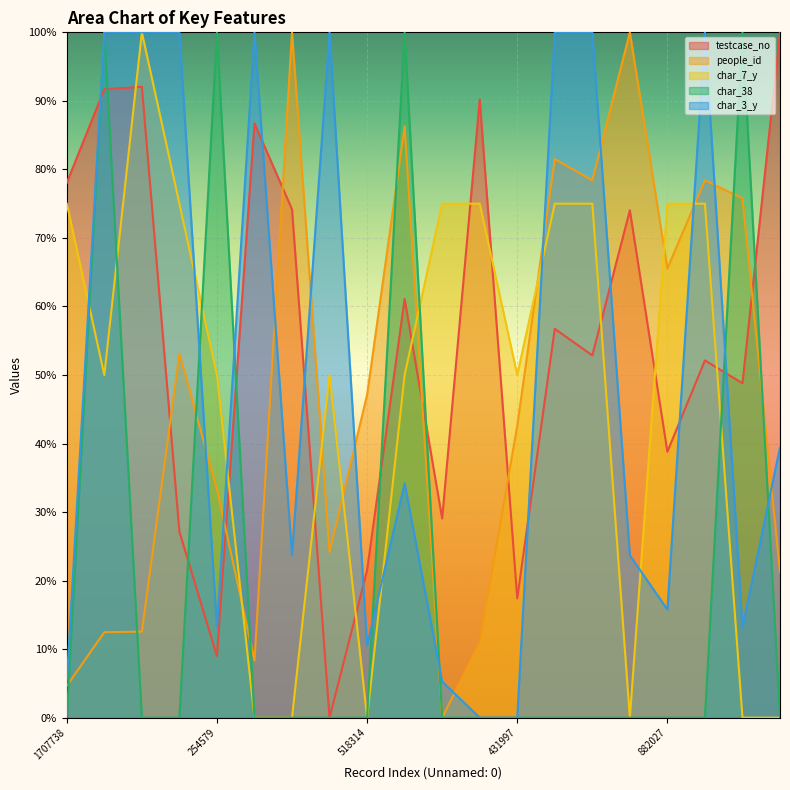

True or false: people_id has more than 1 points higher than both neighbors.

True